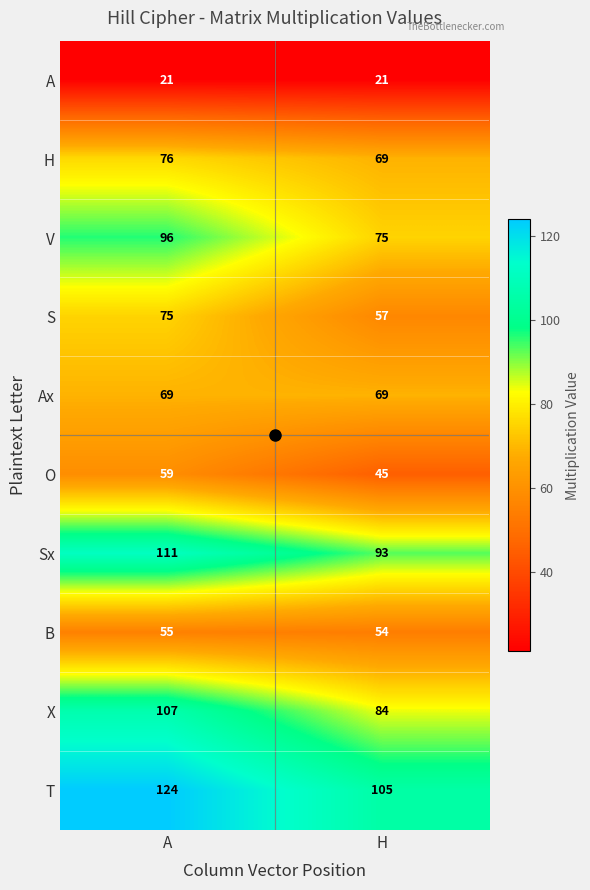

What is the sum of all H values?

145